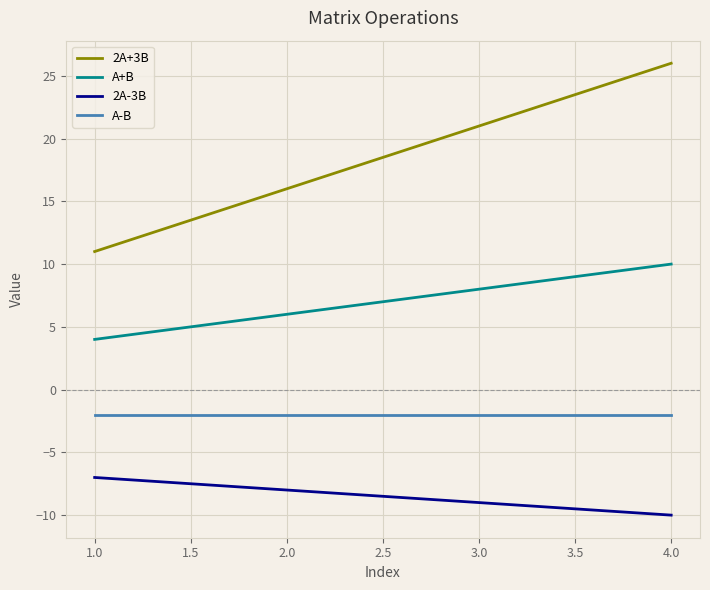

True or false: 2A+3B and 2A-3B cross at least once.

False